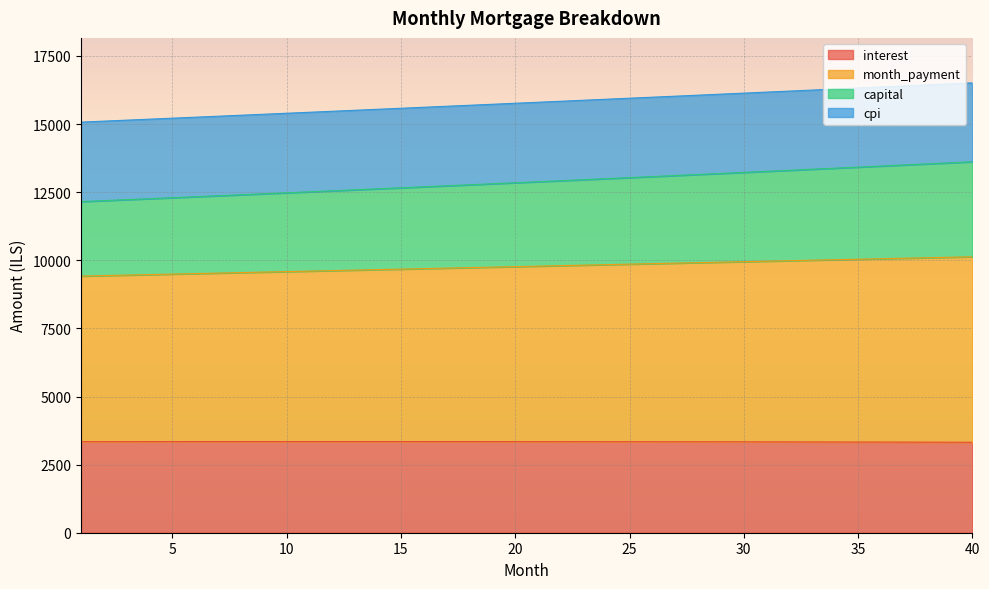

What is the minimum value for interest?

3320.7